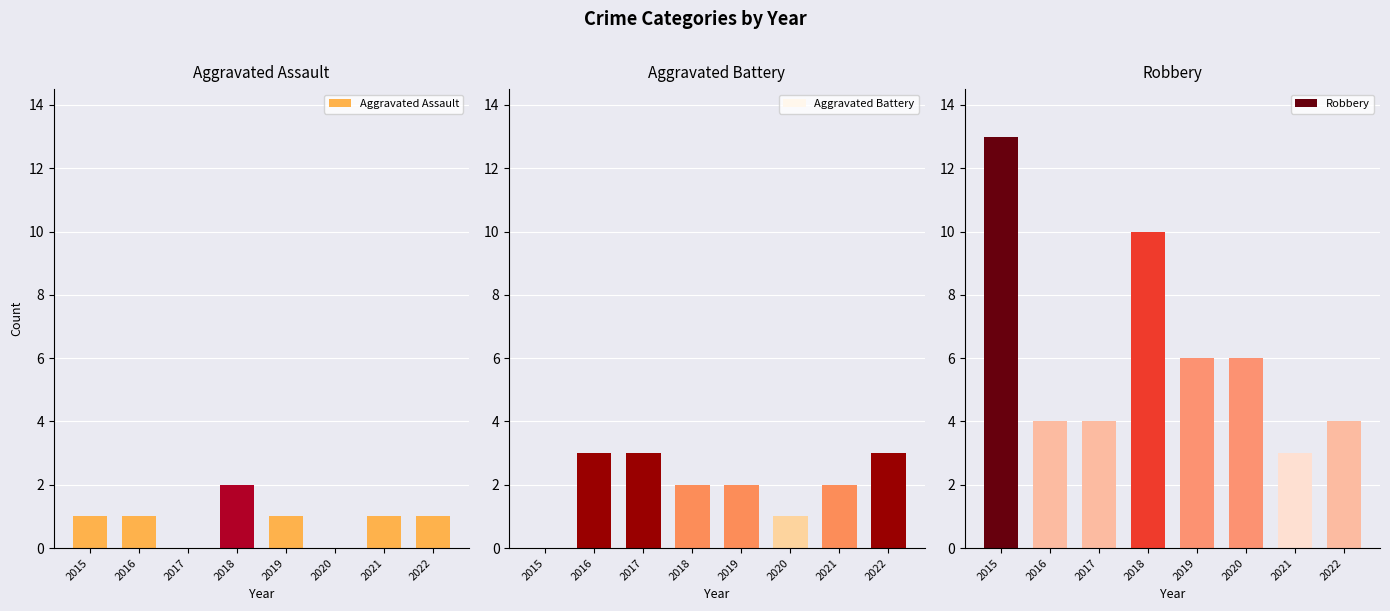

At which label does Robbery first exceed 6?

2015